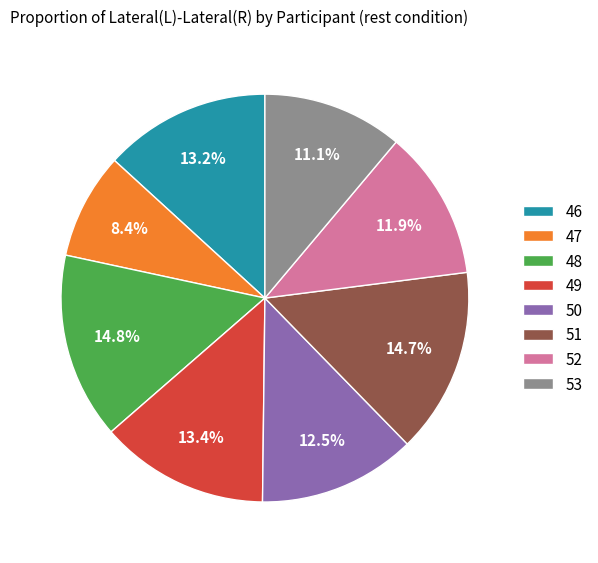

True or false: 47 accounts for 2% of the total.

False